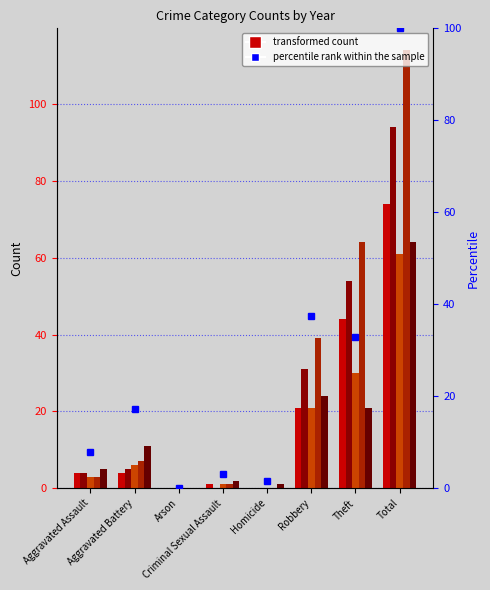

What is the difference between the values at Homicide and Theft?

31.2